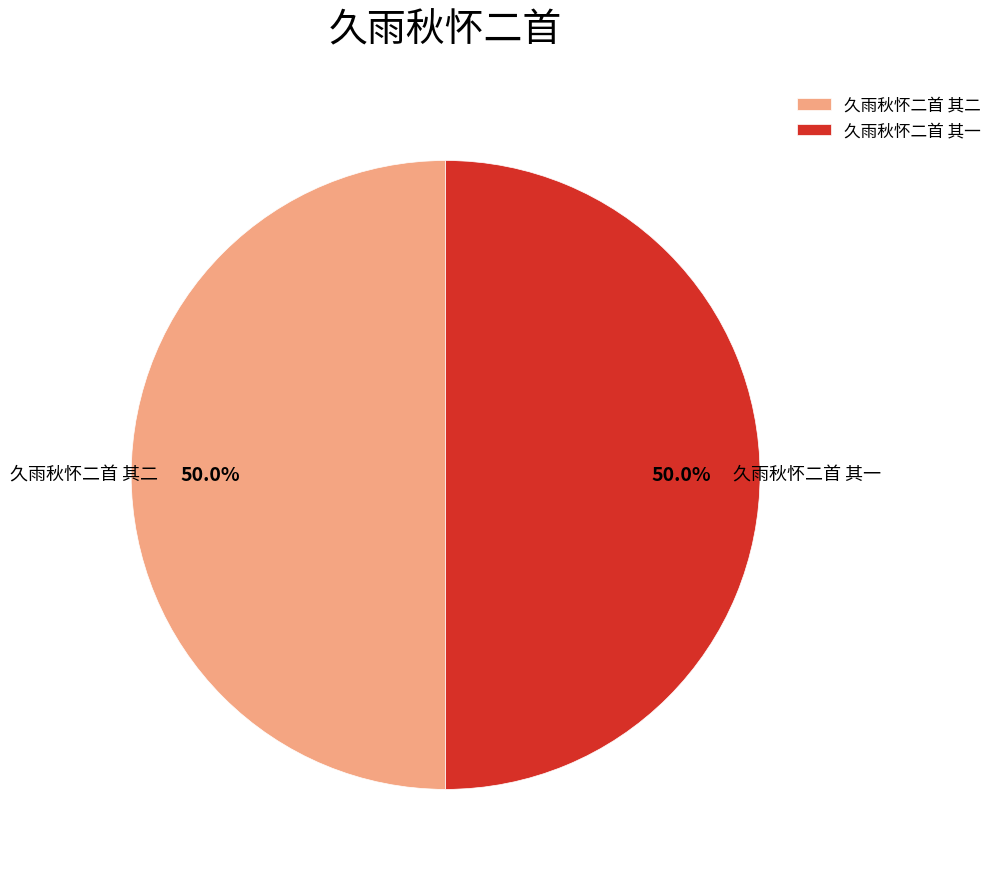

How many segments does this pie chart have?

2